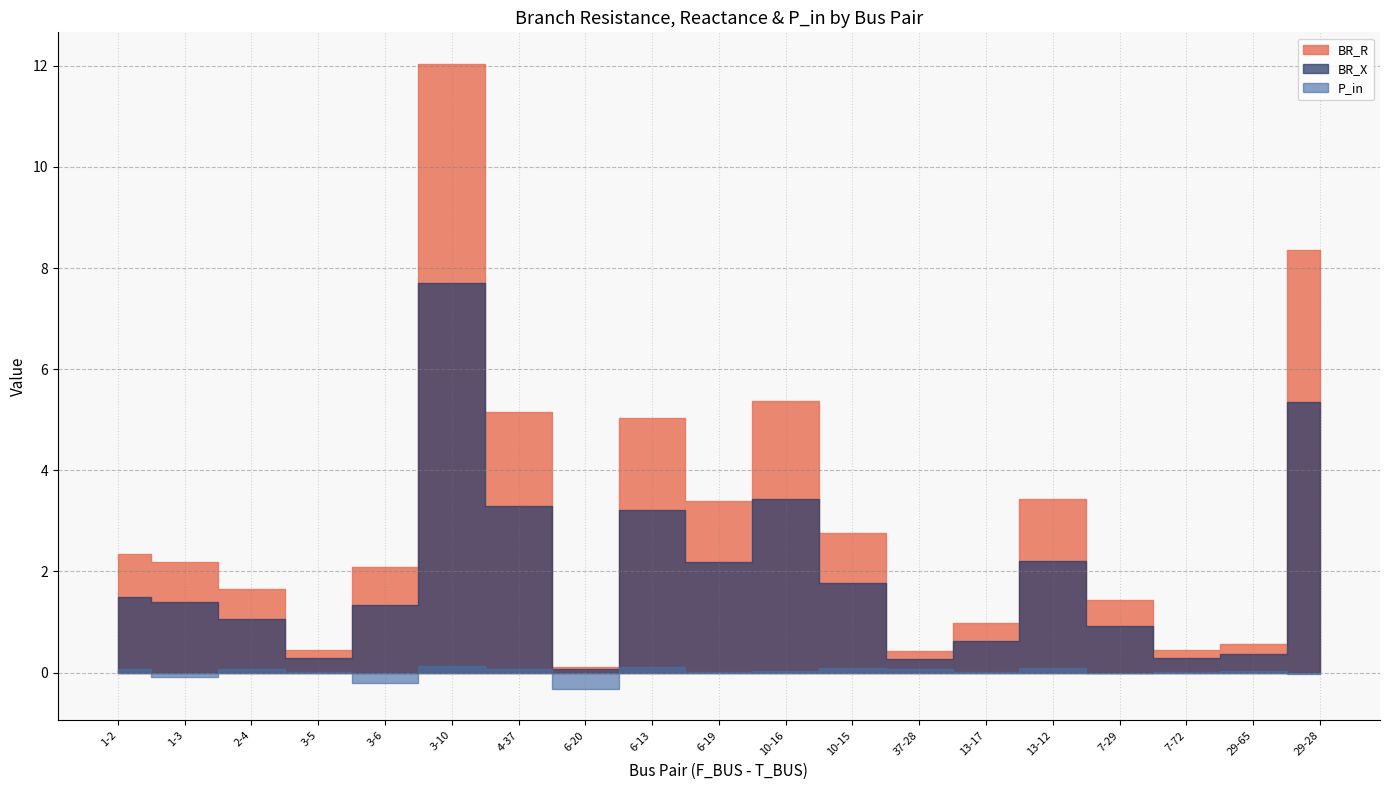

What is the average value of the BR_X series?

2.0